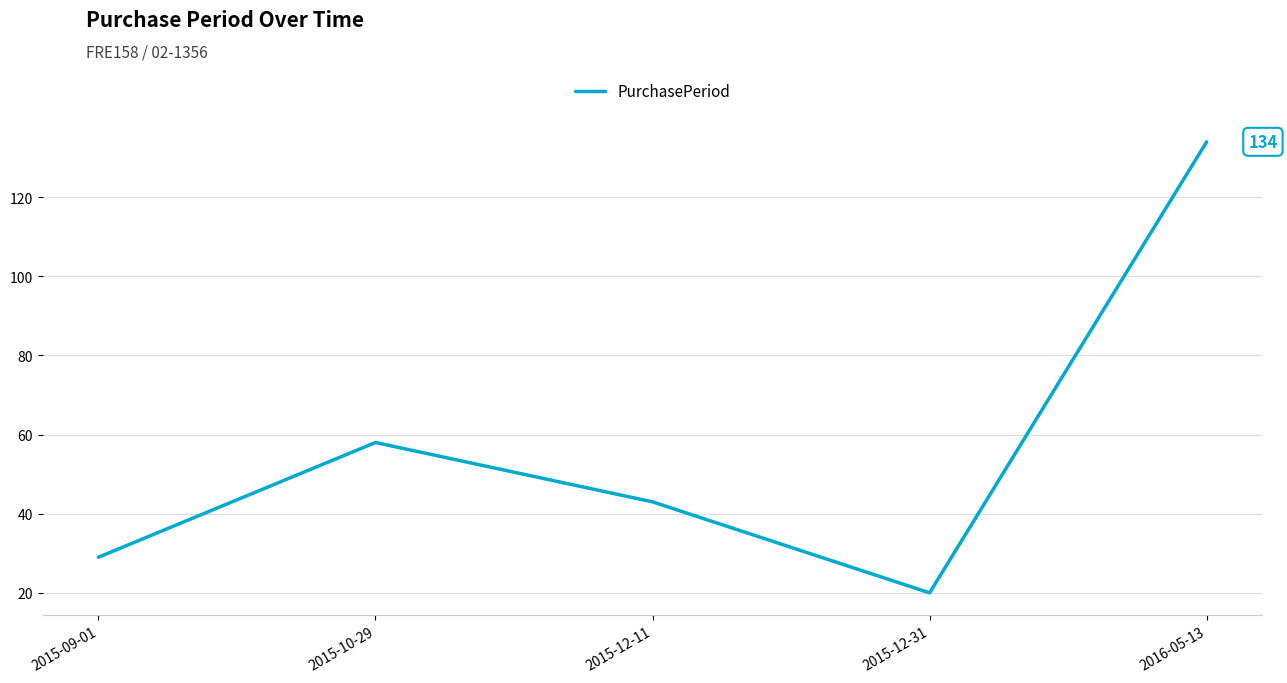

At which category does the data reach its first local peak?

2015-10-29